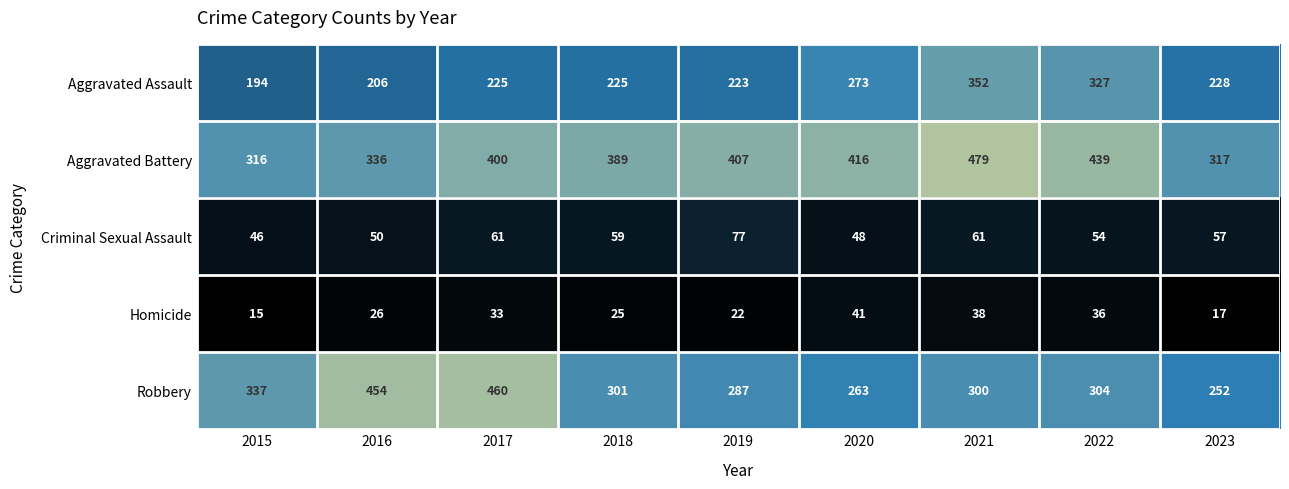

What is the difference between the maximum and second lowest values in the Homicide series?

24